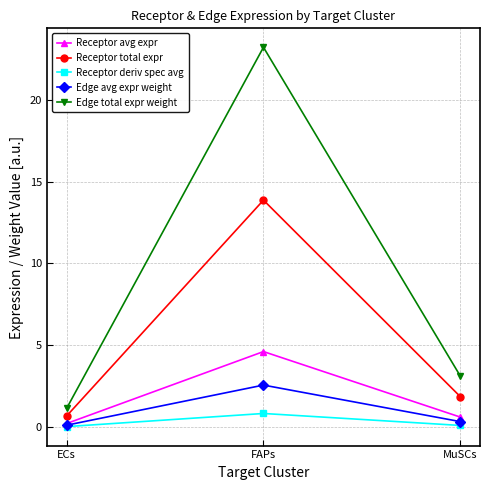

Is it true that Receptor avg expr equals 0.6 at MuSCs?

True